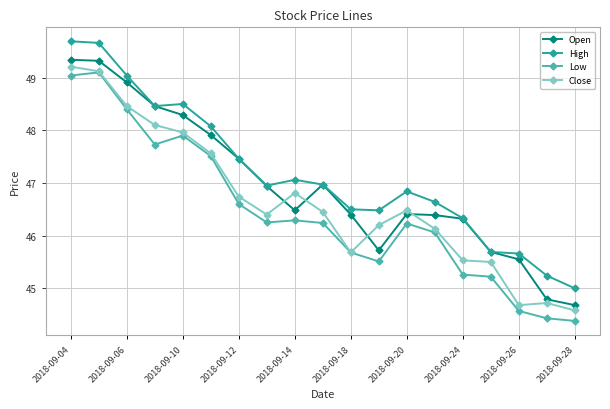

What is the difference between the second highest and second lowest values in the Open series?

4.5